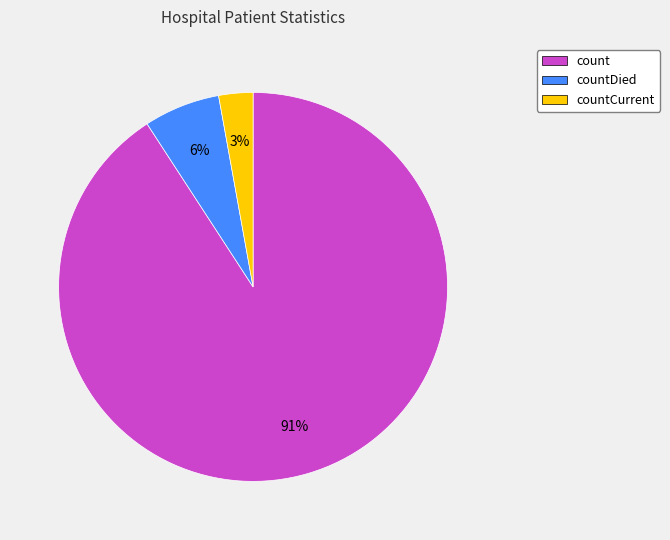

To the nearest percent, what is the difference between the largest and smallest slice percentages?

88%